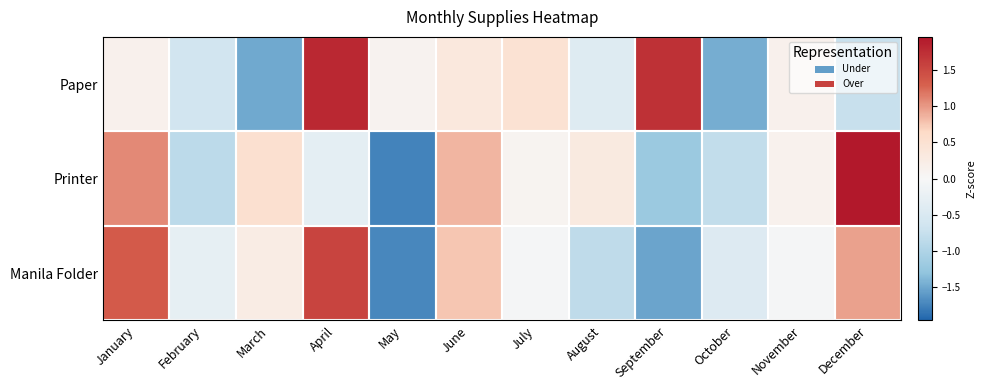

Reading left to right, extract all data points from this chart.

Paper: January=0.1	February=-0.6	March=-1.5	April=1.8	May=0.1	June=0.3	July=0.5	August=-0.4	September=1.7	October=-1.5	November=0.1	December=-0.7
Printer: January=1.1	February=-0.9	March=0.5	April=-0.3	May=-1.7	June=0.9	July=0.1	August=0.3	September=-1.2	October=-0.8	November=0.1	December=2.0
Manila Folder: January=1.3	February=-0.3	March=0.3	April=1.5	May=-1.7	June=0.8	July=-0.0	August=-0.8	September=-1.5	October=-0.4	November=-0.0	December=1.0